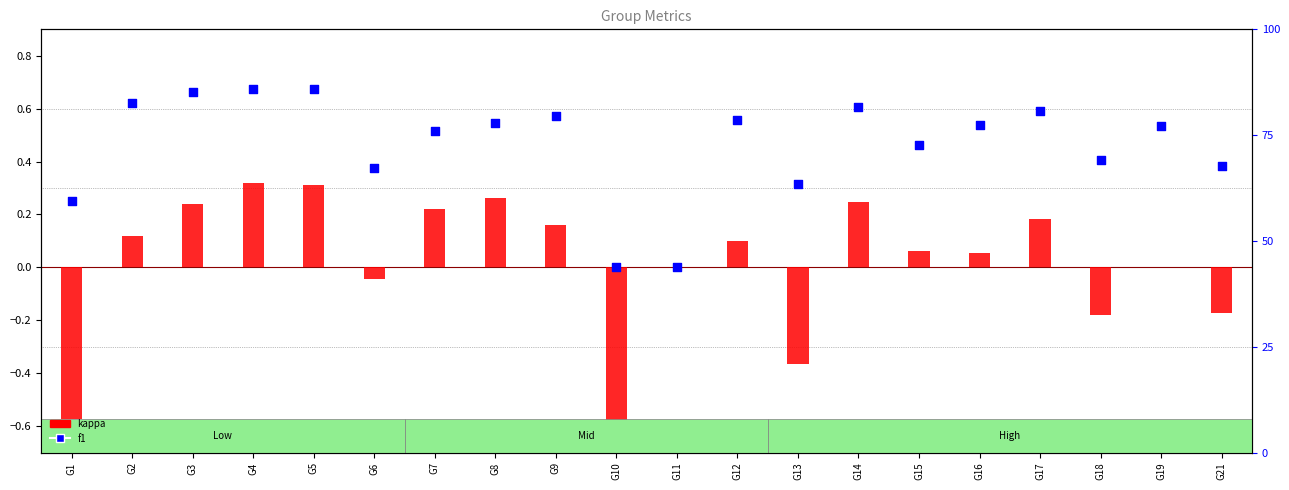

Is the value of f1 at G17 greater than the value of accuracy at G13?

No